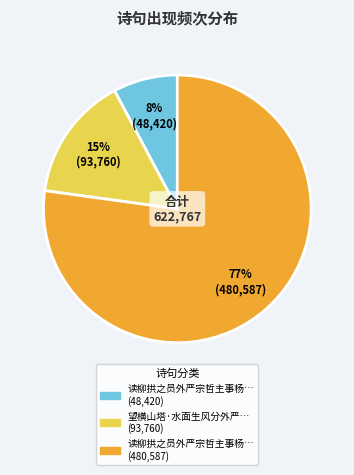

Is there a majority slice in this chart?

Yes